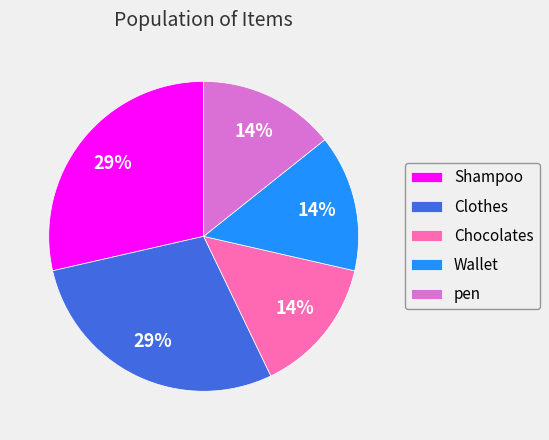

To the nearest percent, what percentage of the pie is pen?

14%